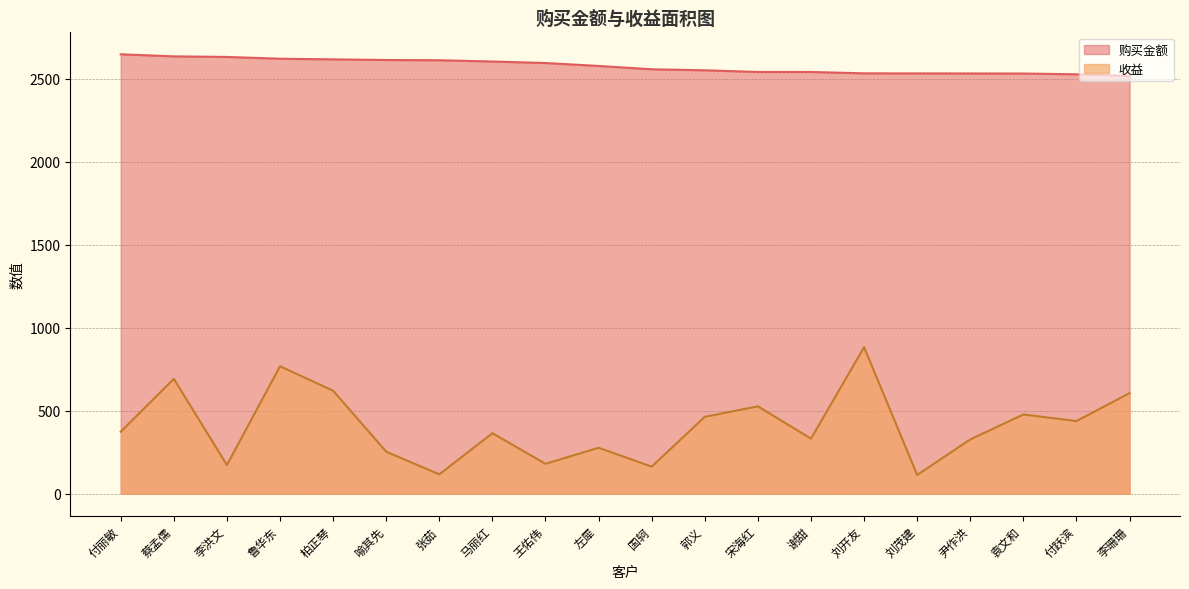

What is the value of the 购买金额 point at the 18th from the left?

2530.5